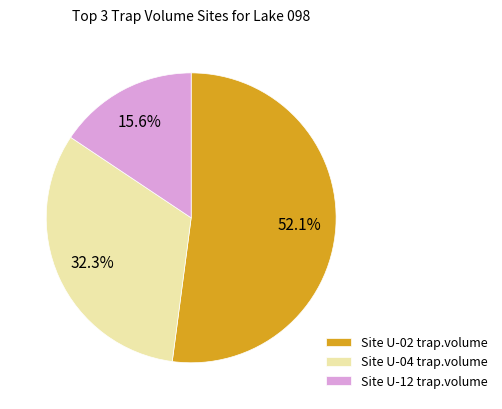

Is there any slice that represents more than half of the pie?

Yes